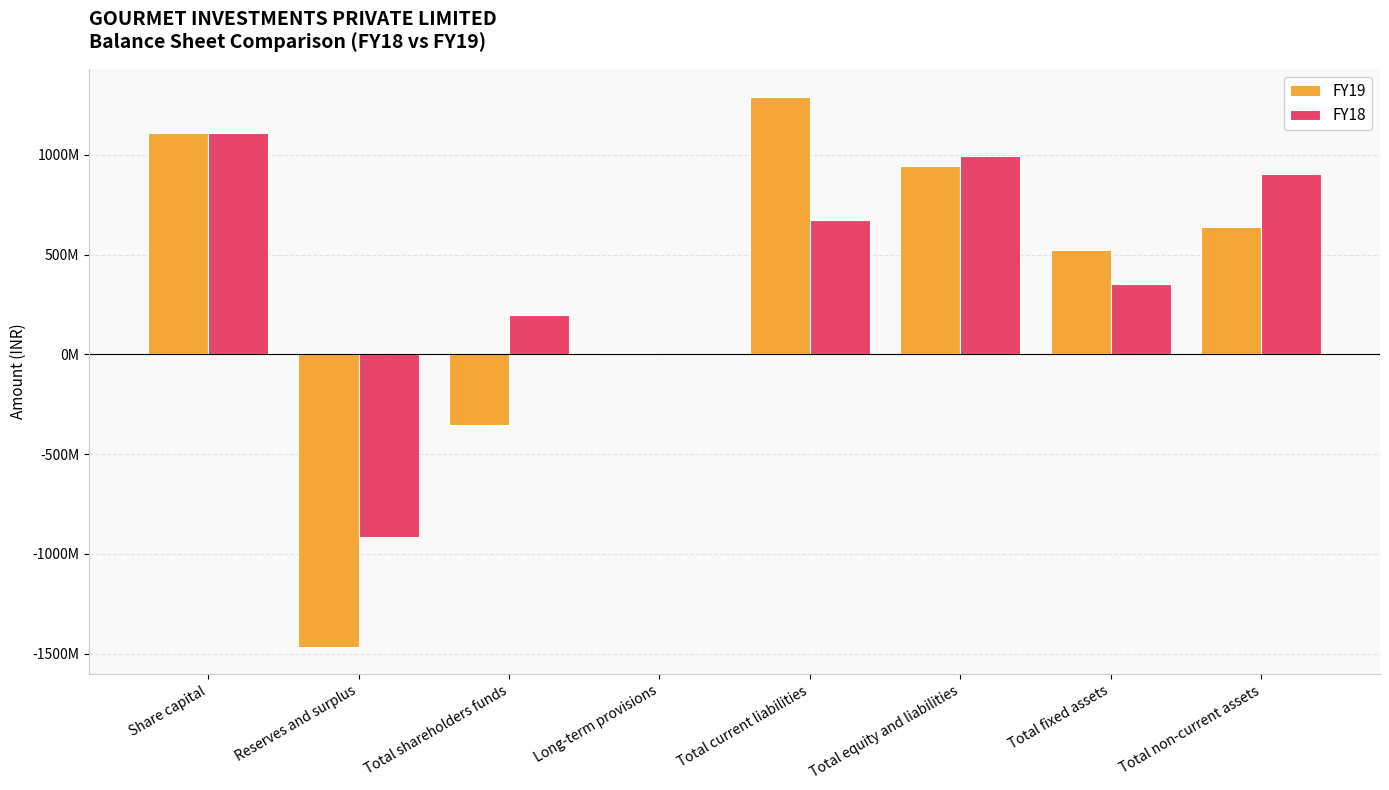

What are all the series names shown in the legend?

FY19, FY18